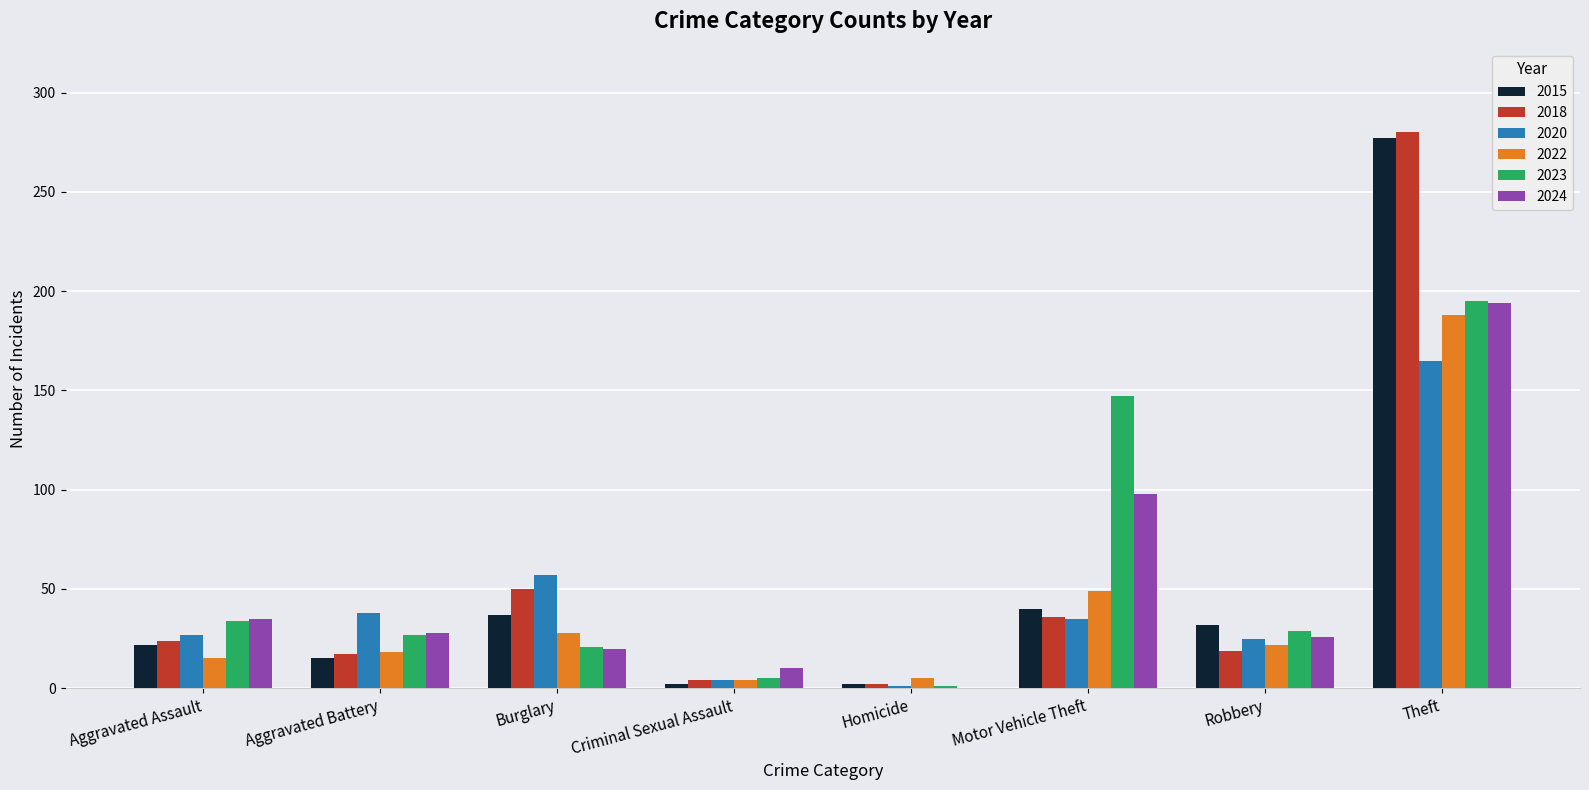

Are the bars grouped side by side (vs. stacked)?

Yes